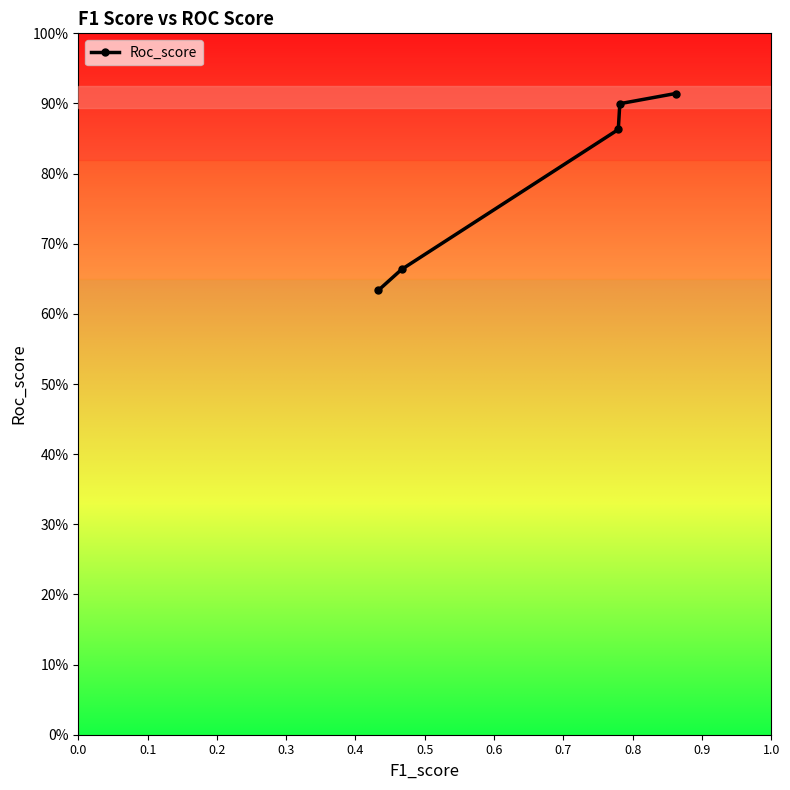

Reading left to right, extract all data points from this chart.

0.6	0.7	0.9	0.9	0.9